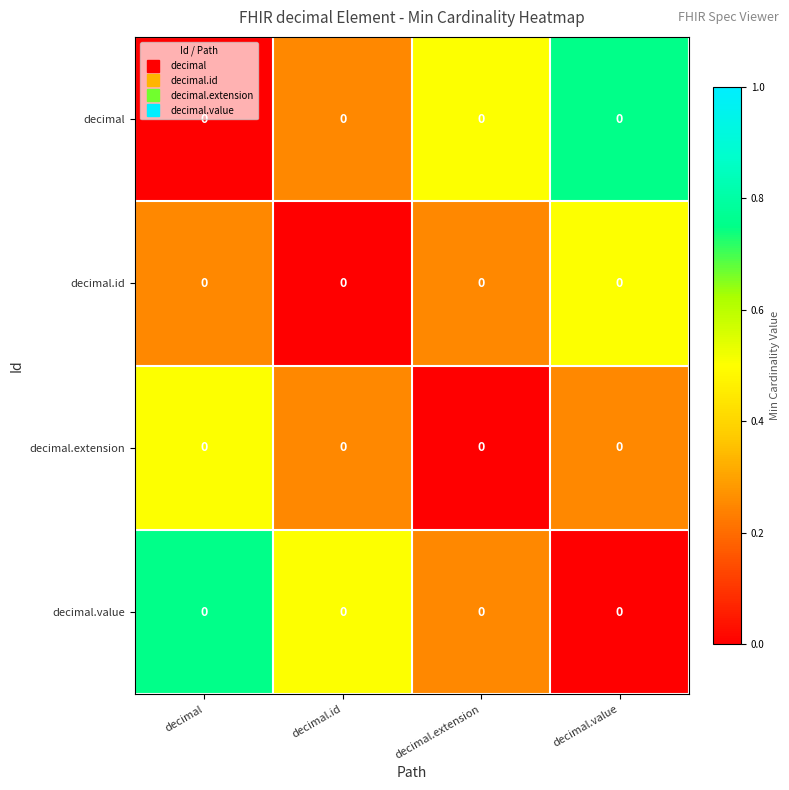

Which series changed the most between decimal.extension and decimal.value?

decimal